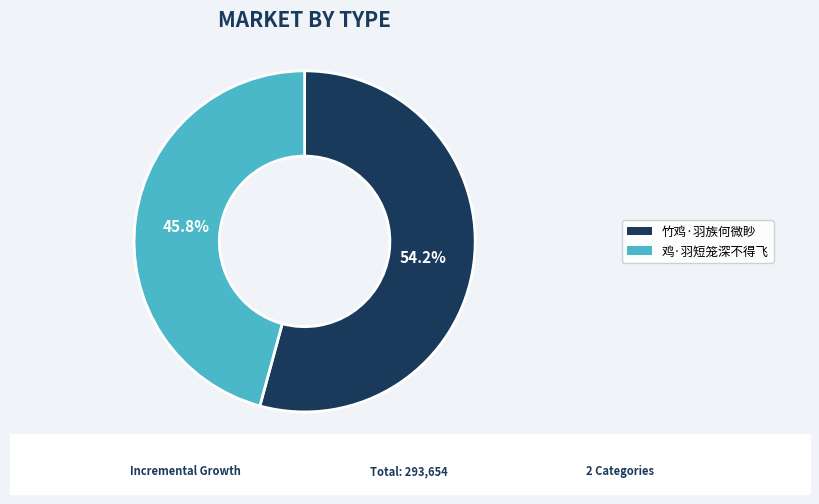

What percentage do 竹鸡·羽族何微眇 and 鸡·羽短笼深不得飞 together represent?

100.0%